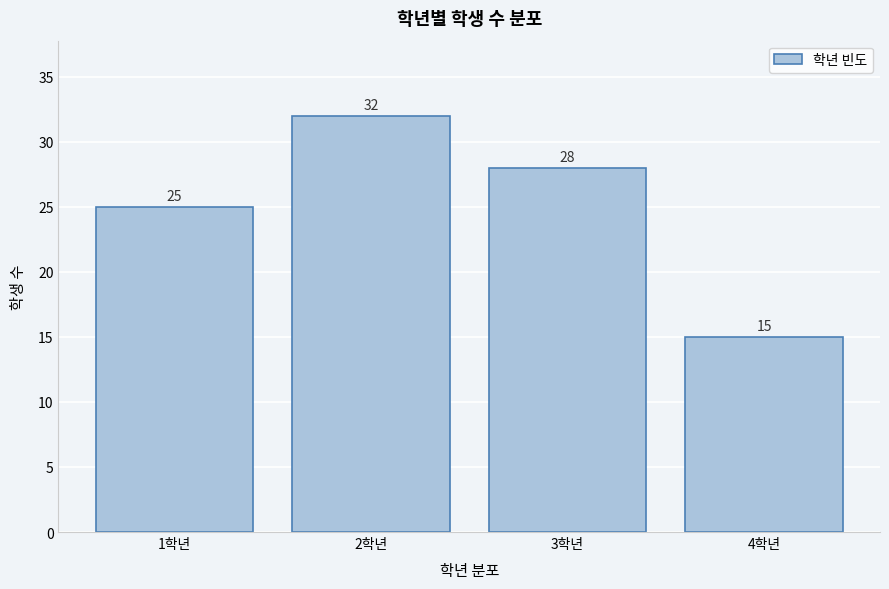

Reading left to right, extract all data points from this chart.

25	32	28	15